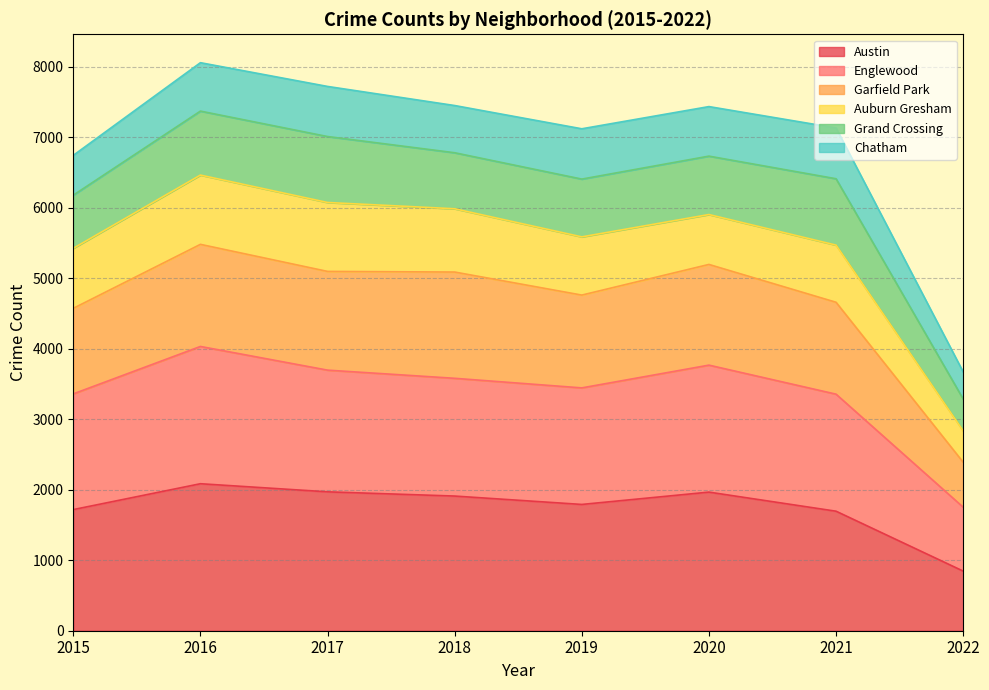

What is the lowest value of the Austin series?

846